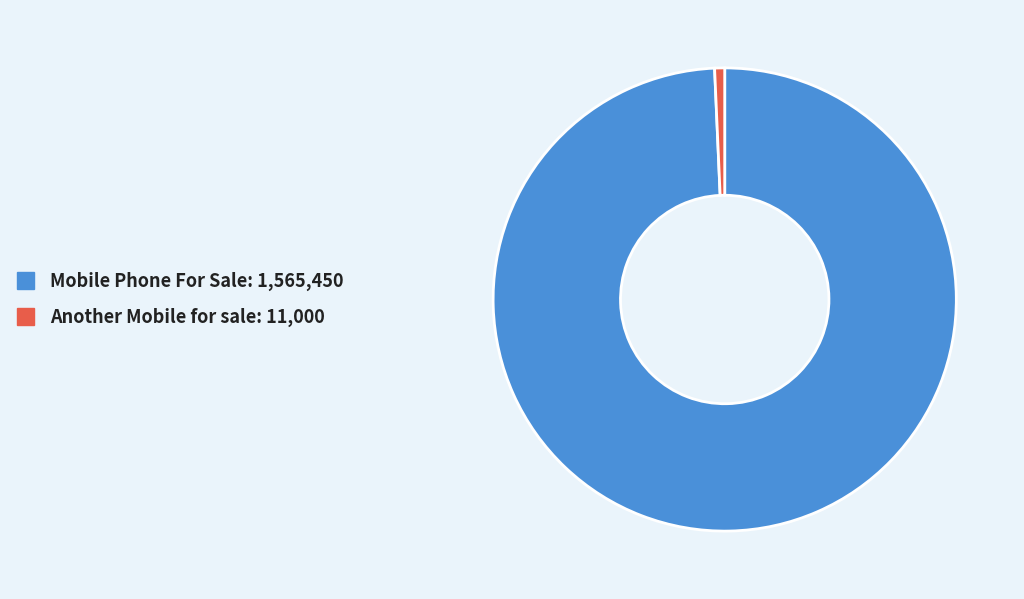

What is the ratio of the value at Mobile Phone For Sale to the value at Another Mobile for sale?

142.3